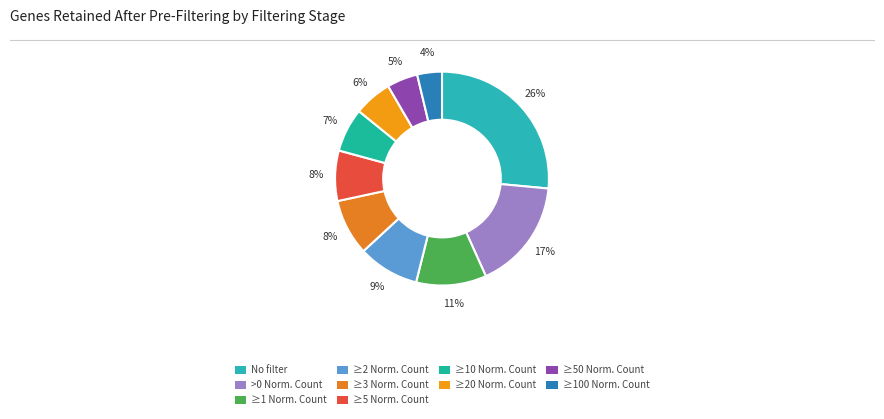

To the nearest percent, what percentage of the pie is No filter?

26%